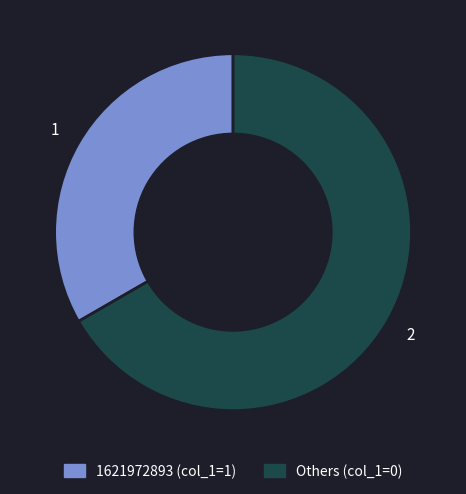

Is there any slice that represents more than half of the pie?

Yes